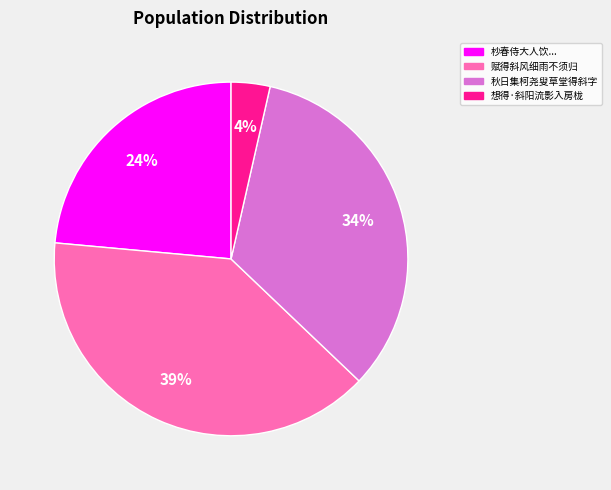

Does any single category account for the majority?

No